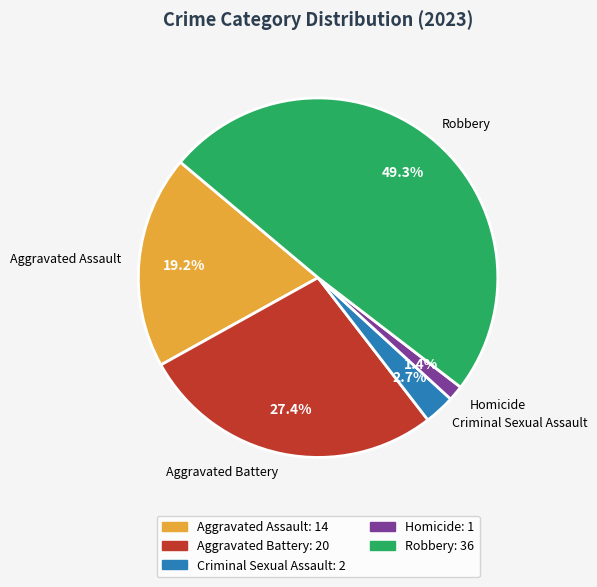

How many segments does this pie chart have?

5